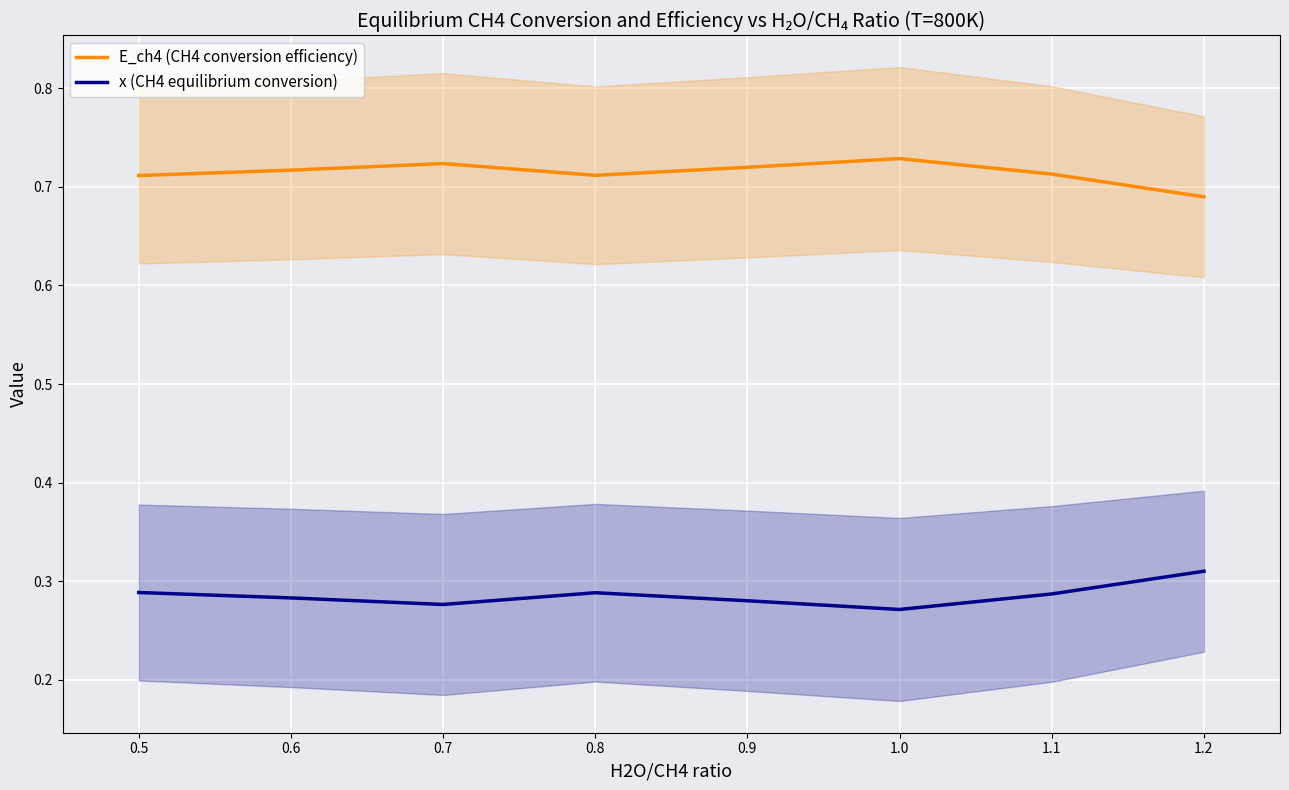

What is the maximum value shown in the chart?

0.7